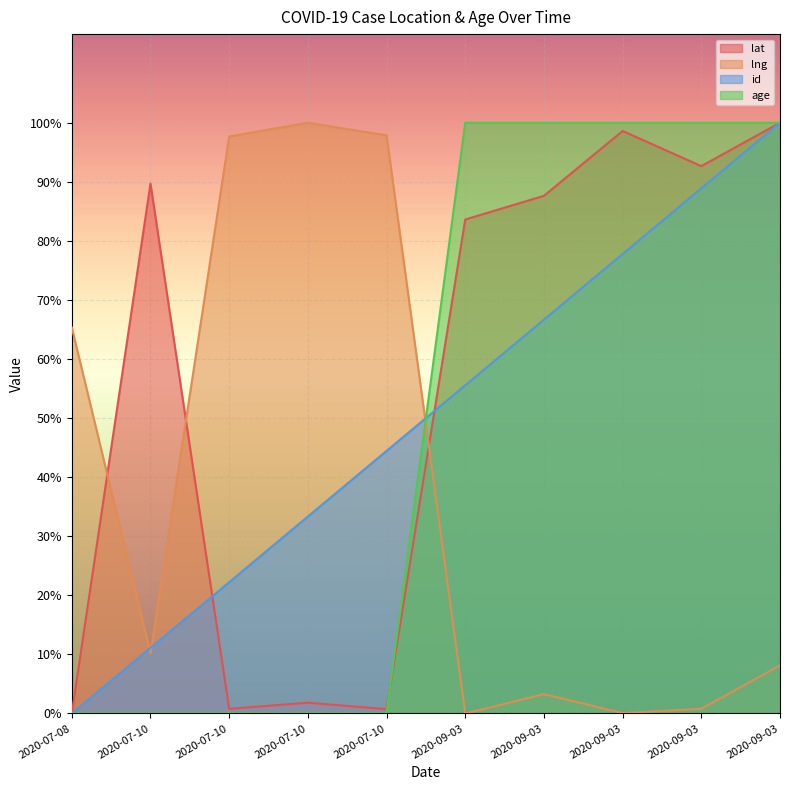

Which series has the largest total across all categories?

lat